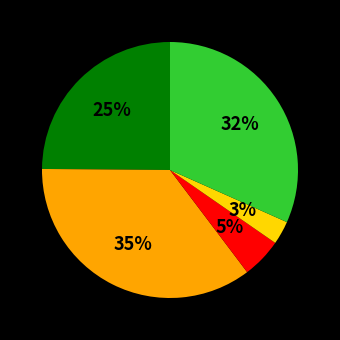

Count the number of slices in the pie.

5